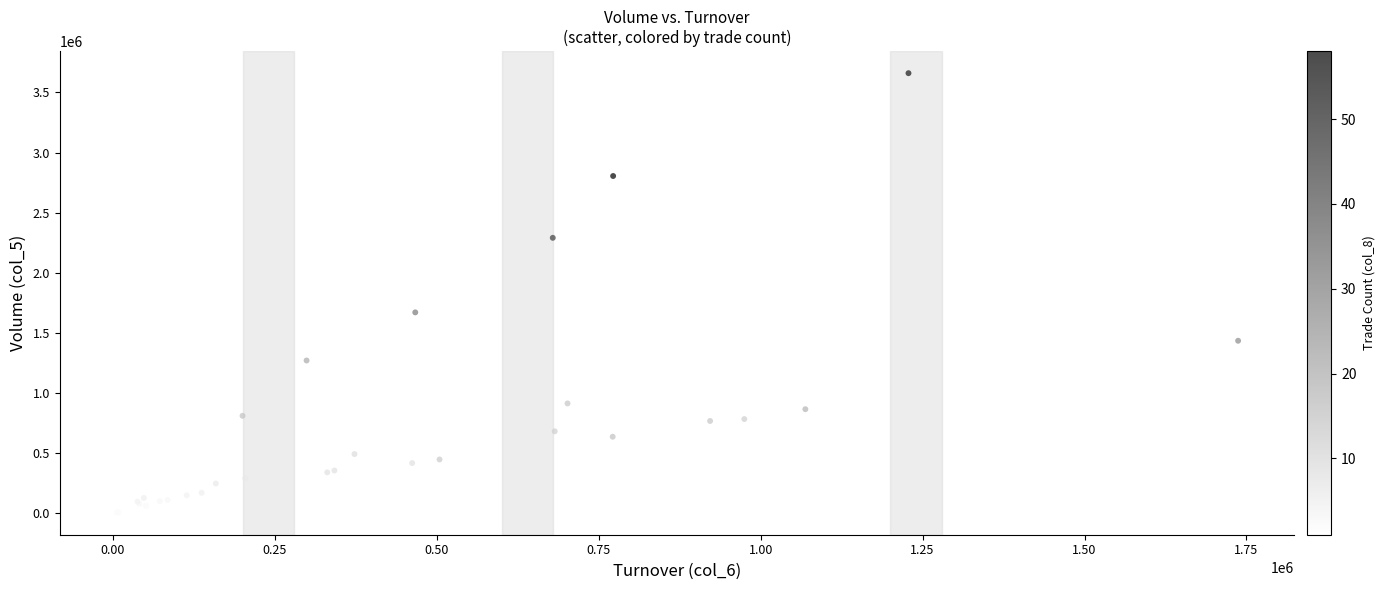

What Y value in the scatter plot is closest to 1832500?

1671000